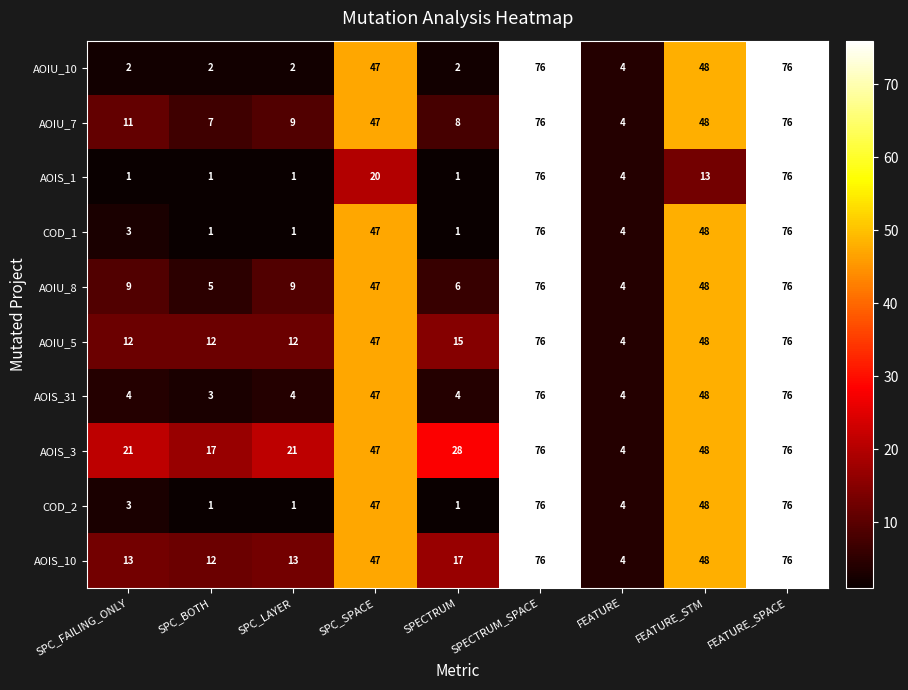

Which series has the largest total across all categories?

AOIS_3